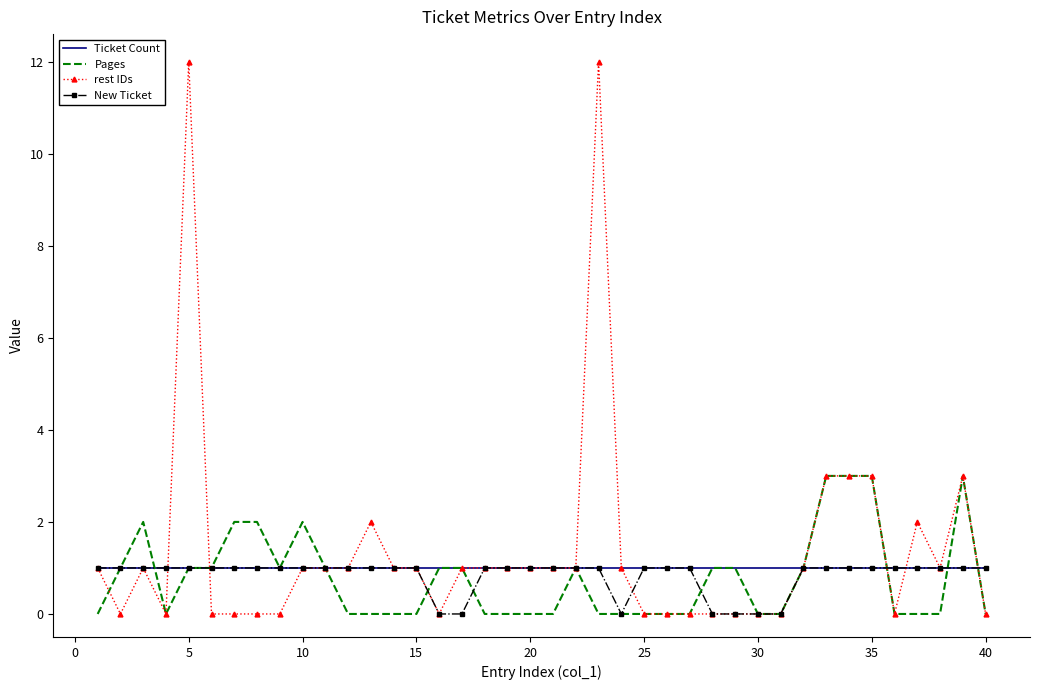

Which series has the largest range (max minus min)?

rest IDs